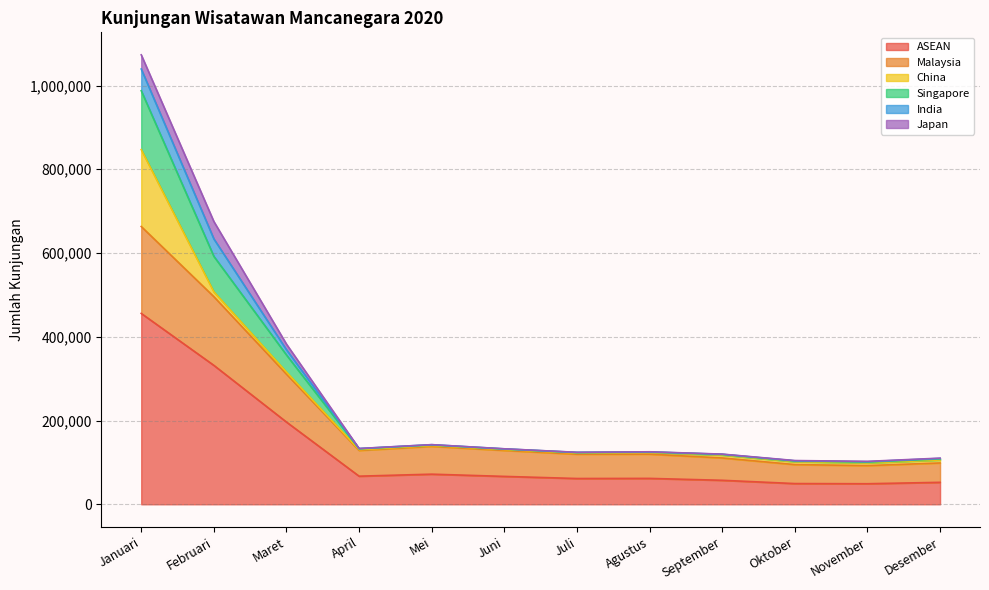

Does the chart have visible grid lines?

Yes